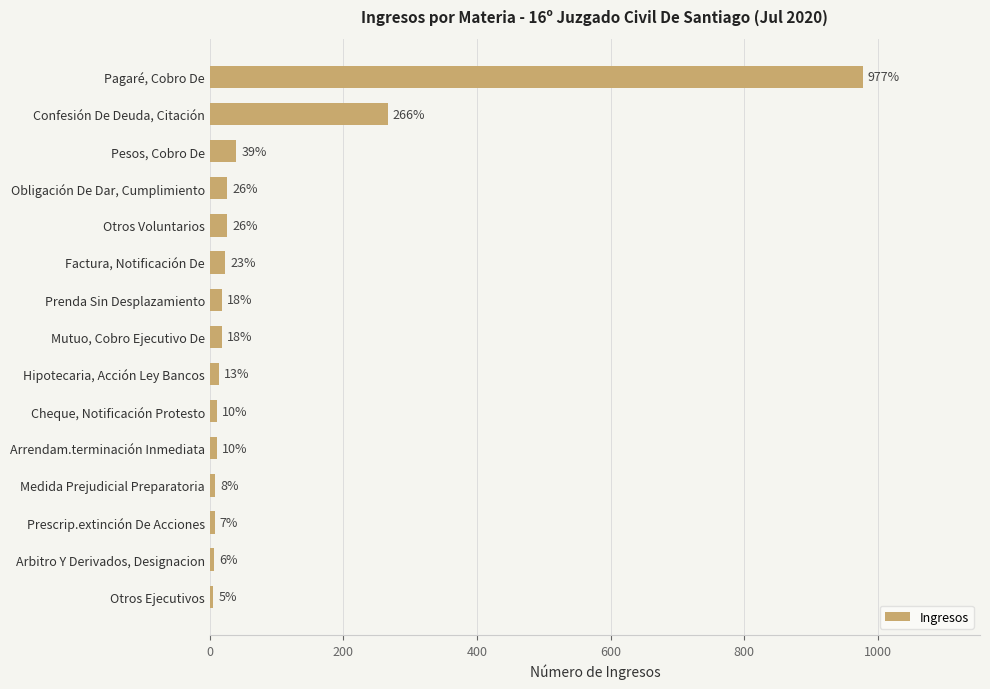

The value at Pesos, Cobro De is 39. True or false?

True